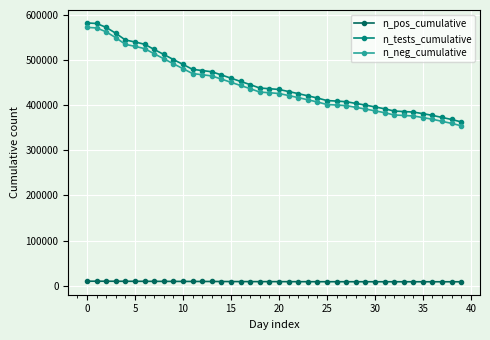

True or false: n_pos_cumulative and n_neg_cumulative cross at least once.

False